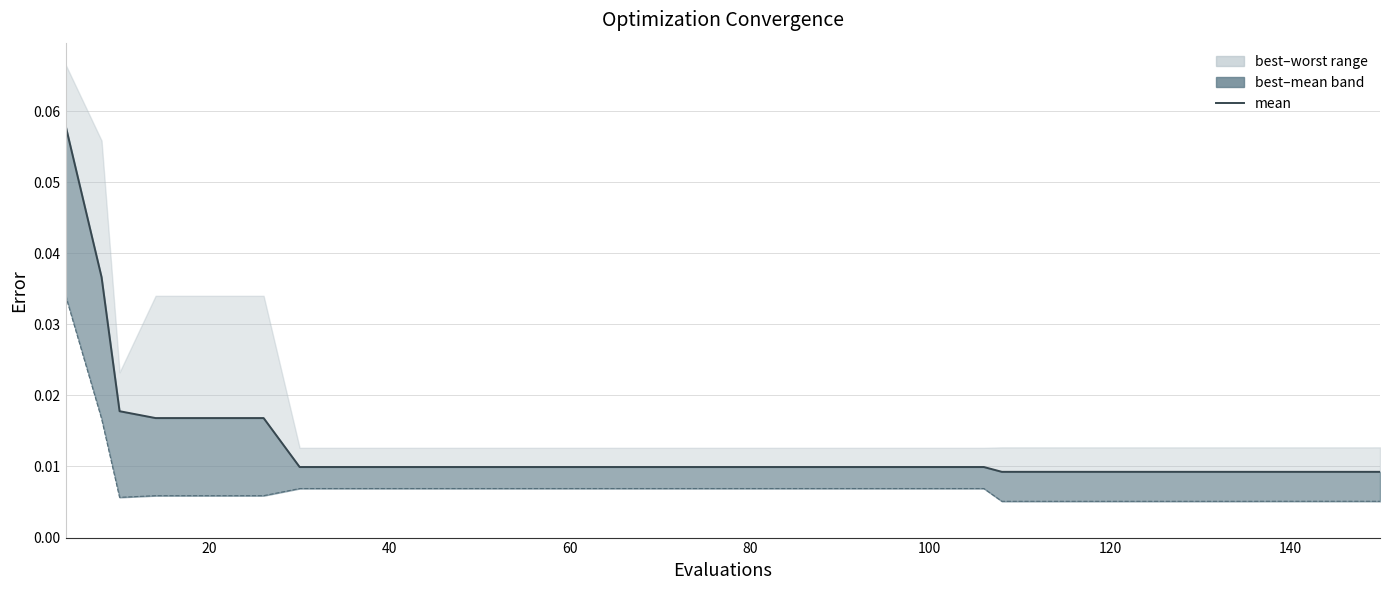

The value of mean at 40 is 0.0. True or false?

False